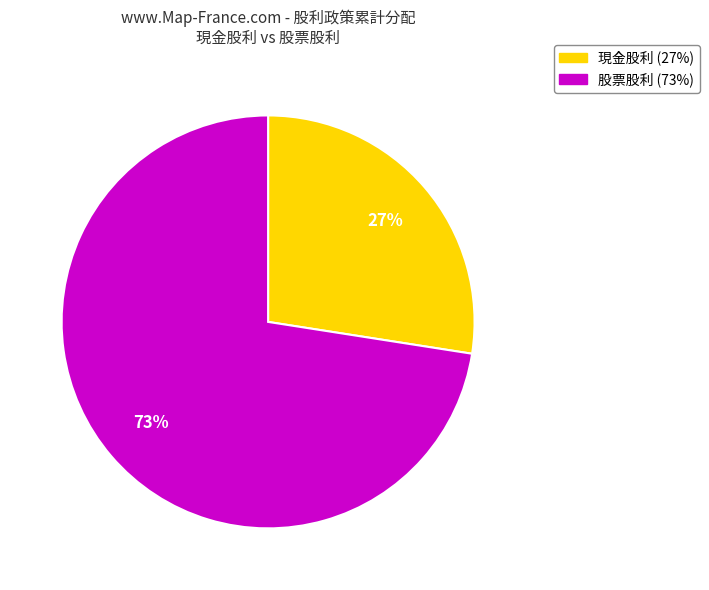

True or false: 現金股利 accounts for 27% of the total.

True